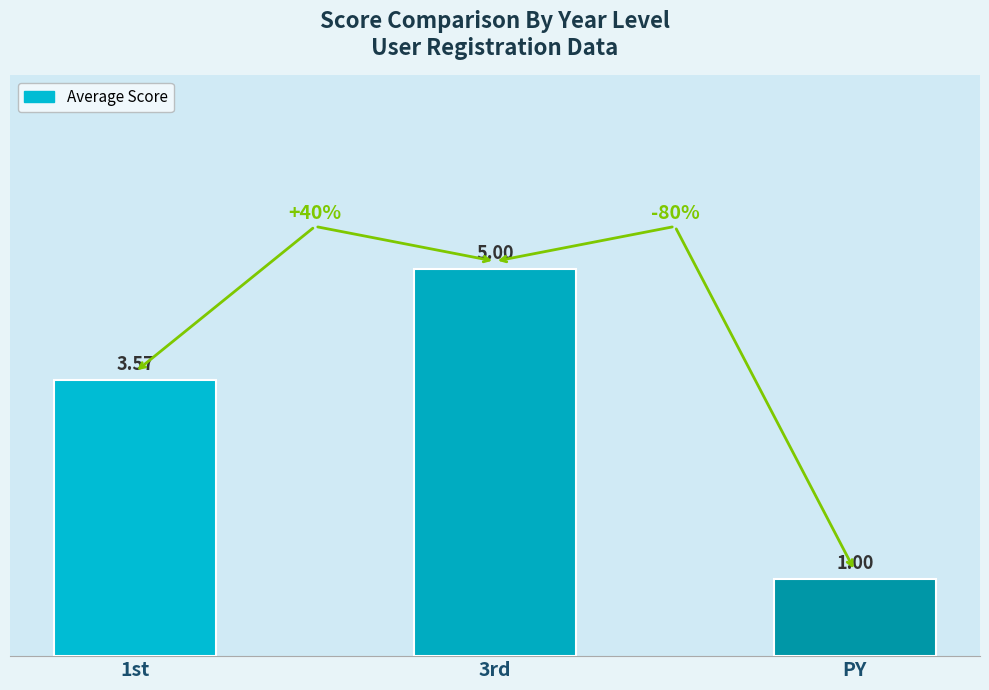

Between 1st and 3rd, which is larger?

3rd